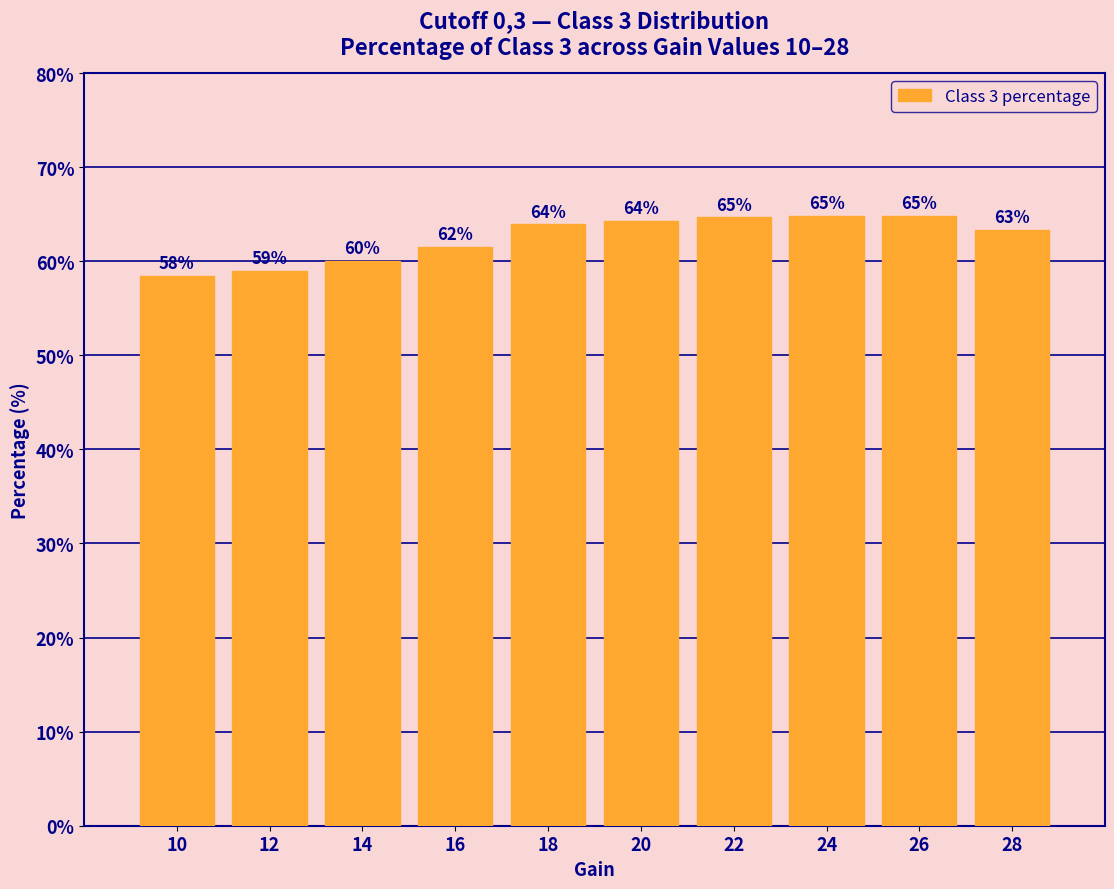

True or false: the data shows 94.6 at 24.

False